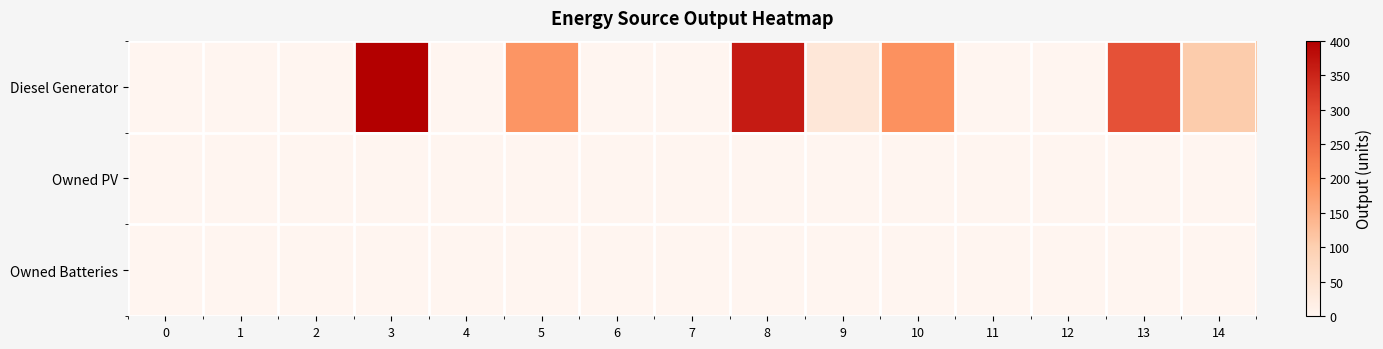

Reading left to right, what are all the values shown in this chart?

Diesel Generator: 0=0	1=0	2=0	3=400	4=0	5=187	6=0	7=0	8=361	9=39	10=193	11=0	12=0	13=289	14=106
Owned PV: 0=0	1=0	2=0	3=0	4=0	5=0	6=0	7=0	8=0	9=0	10=0	11=0	12=0	13=0	14=0
Owned Batteries: 0=0	1=0	2=0	3=0	4=0	5=0	6=0	7=0	8=0	9=0	10=0	11=0	12=0	13=0	14=0